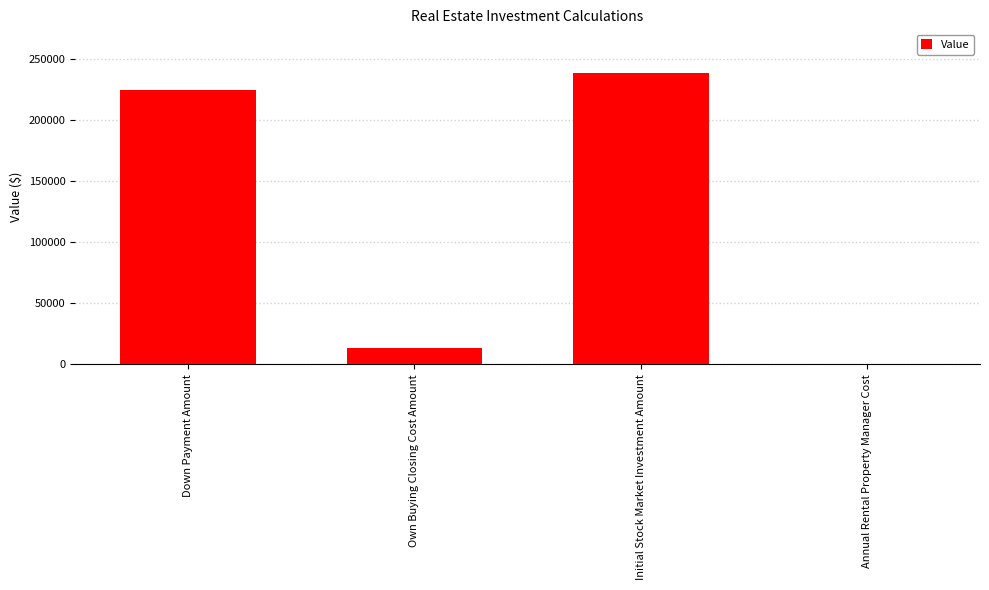

Reading left to right, what are all the values shown in this chart?

Down Payment Amount=225000	Own Buying Closing Cost Amount=13500	Initial Stock Market Investment Amount=238500	Annual Rental Property Manager Cost=0